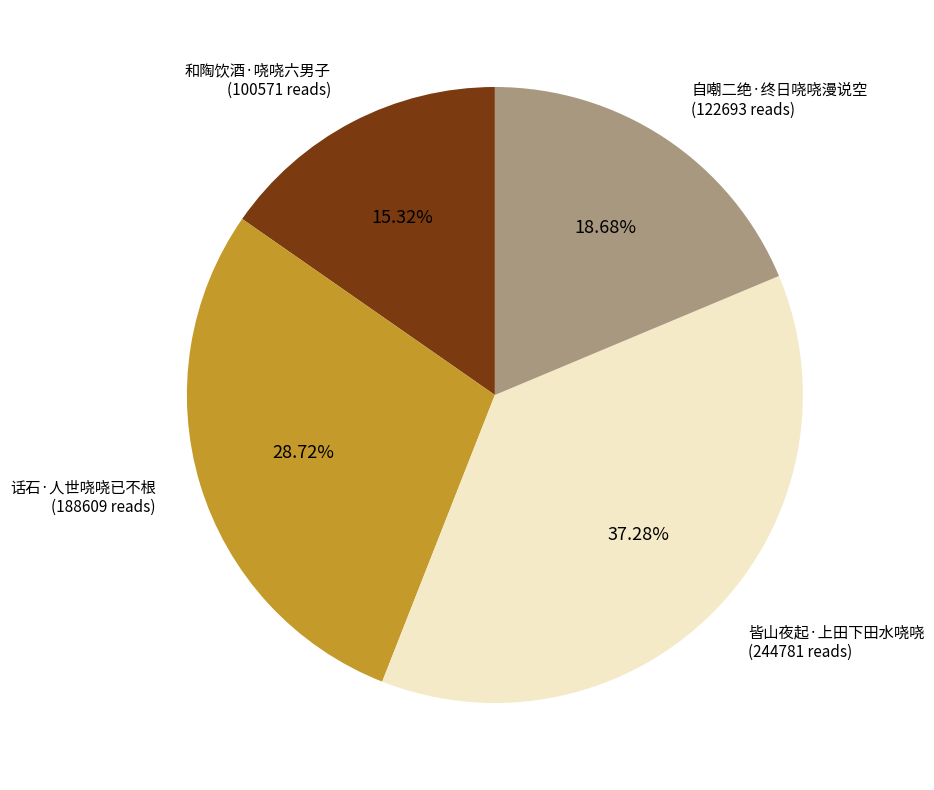

Does any single category account for the majority?

No